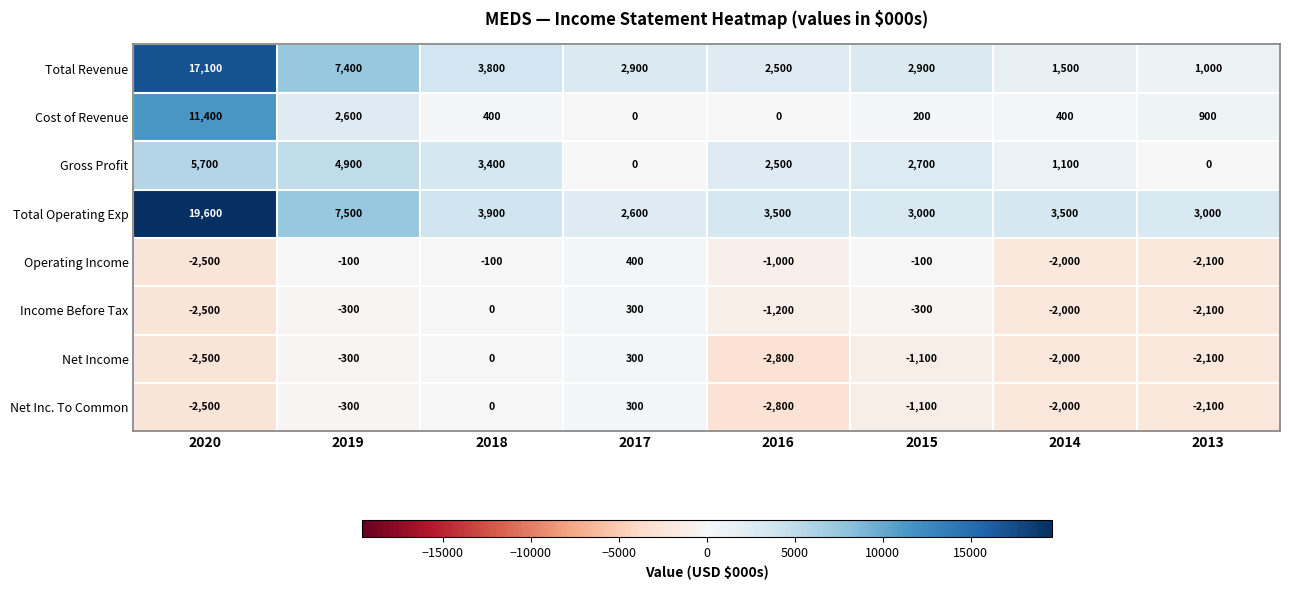

Where does the Income Before Tax series first go above -300?

2018